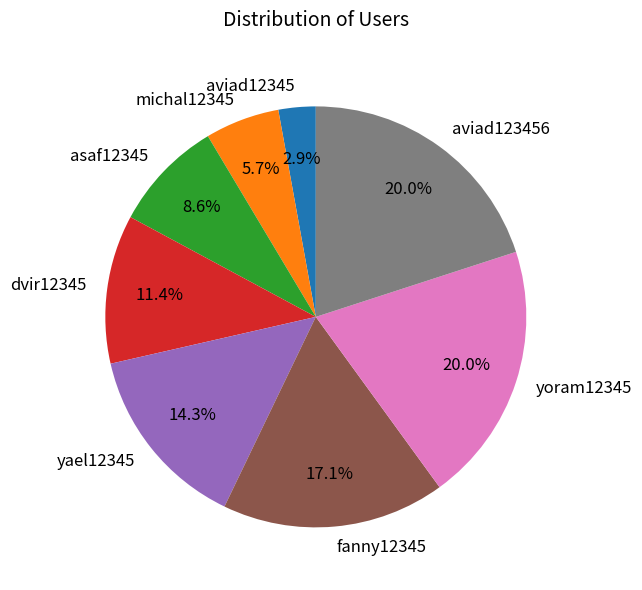

To the nearest percent, what percentage of the pie is yoram12345?

20%